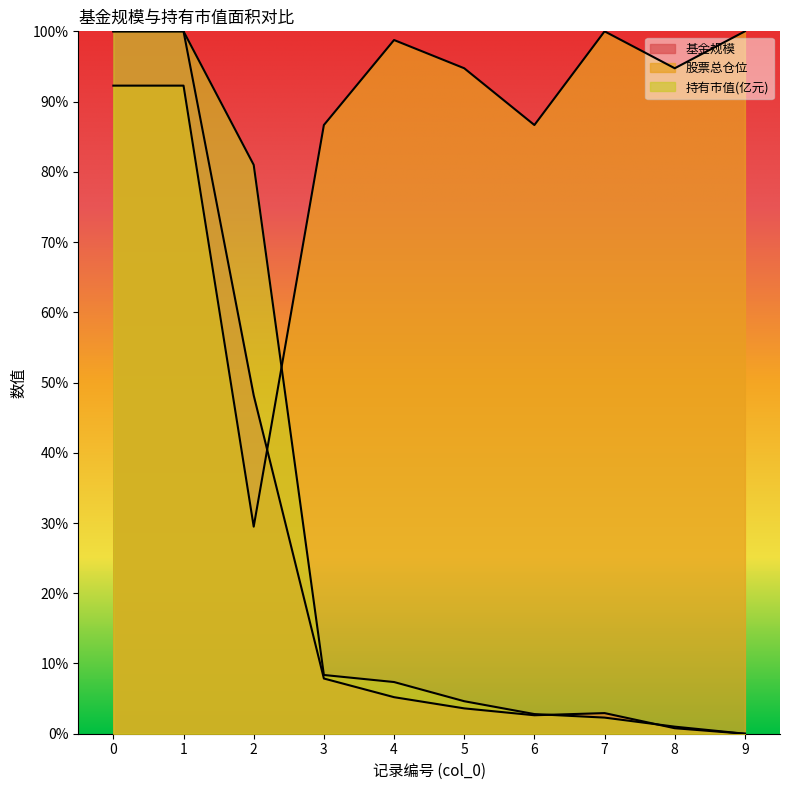

Which category has the lowest value in the 基金规模 series?

9